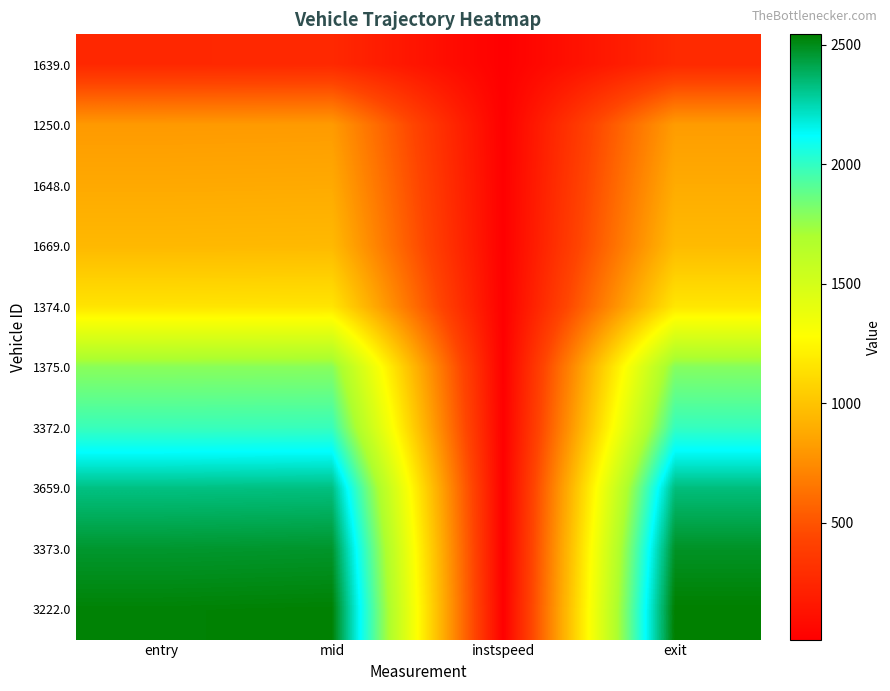

Between entry and mid, which is larger?

mid